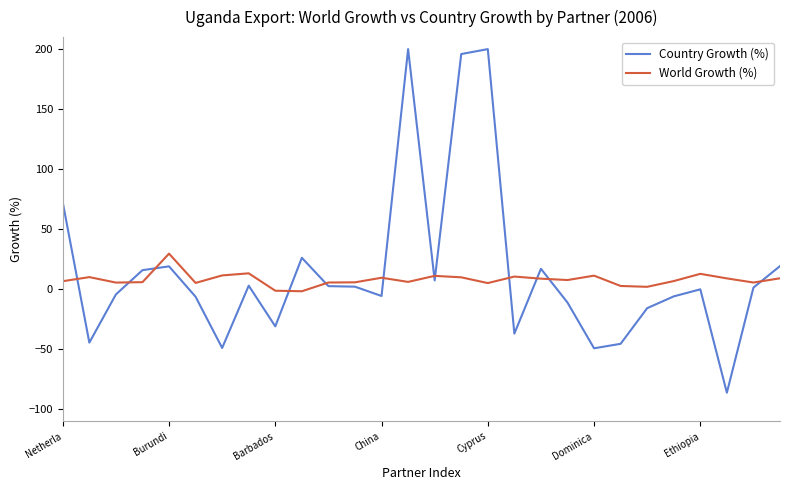

Which series has the widest spread of values?

Country Growth (%)